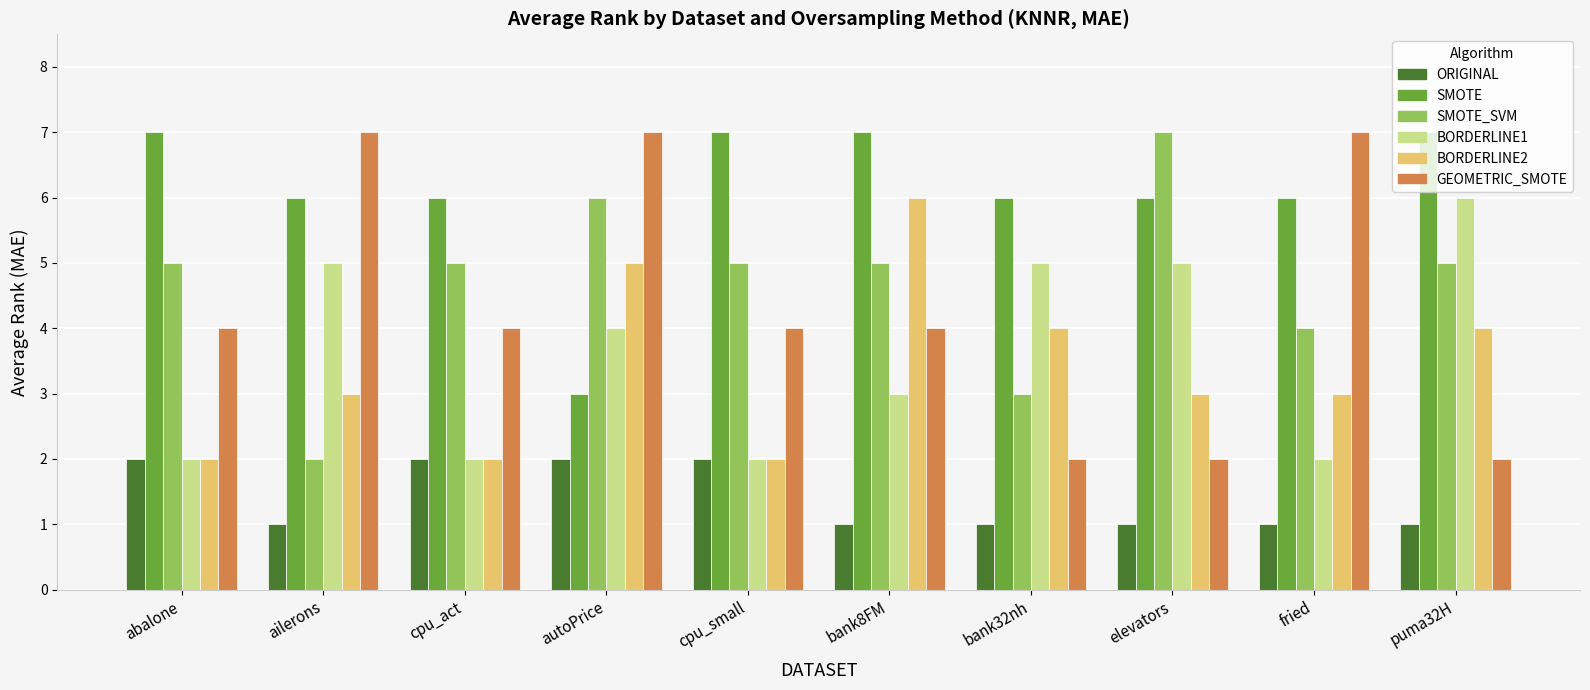

What is the label of the 4th bar from the right?

bank32nh